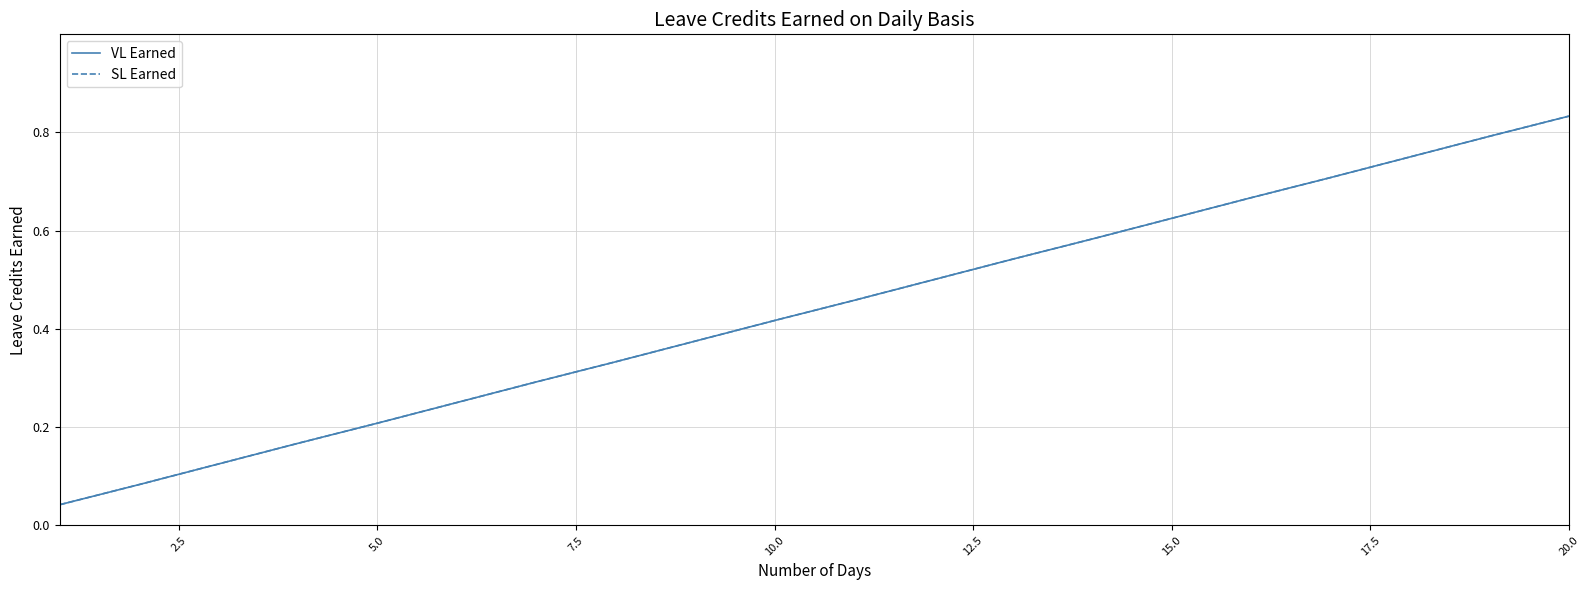

Reading left to right, extract all data points from this chart.

VL Earned: 0.0	0.1	0.1	0.2	0.2	0.2	0.3	0.3	0.4	0.4	0.5	0.5	0.5	0.6	0.6	0.7	0.7	0.8	0.8	0.8
SL Earned: 0.0	0.1	0.1	0.2	0.2	0.2	0.3	0.3	0.4	0.4	0.5	0.5	0.5	0.6	0.6	0.7	0.7	0.8	0.8	0.8